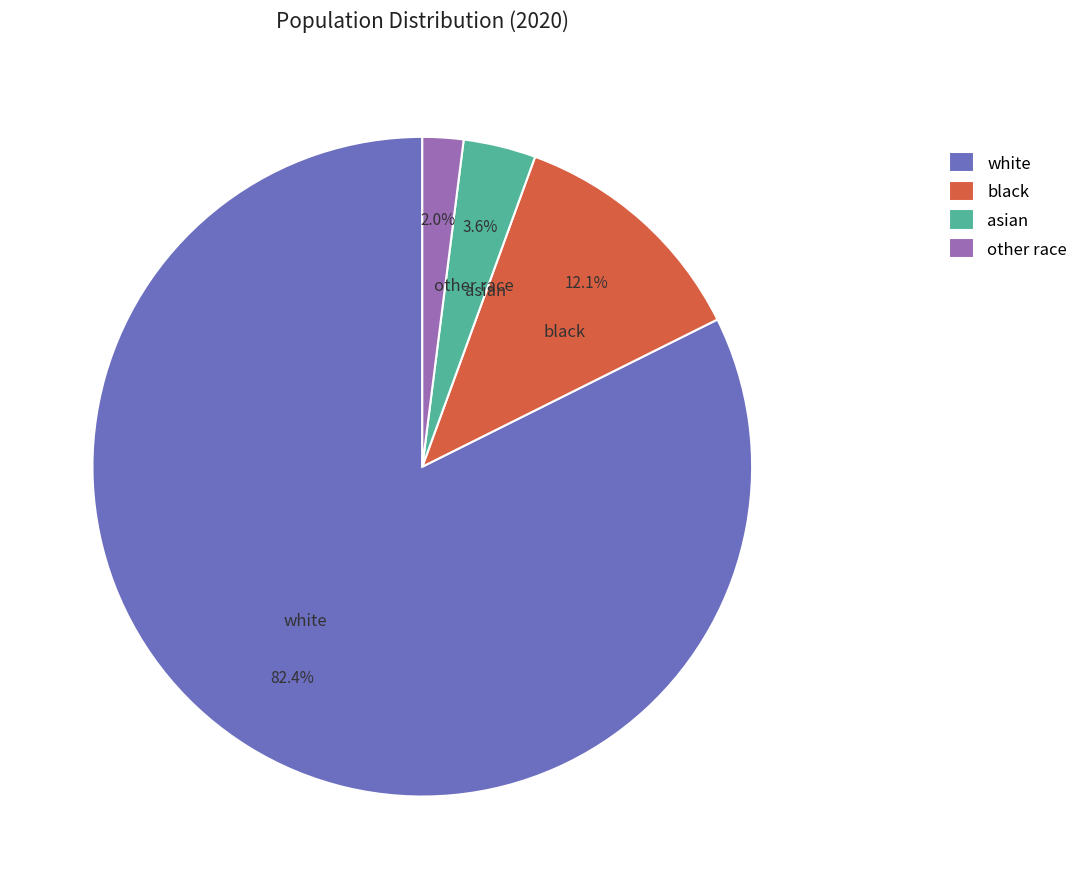

Which slice is the largest?

white